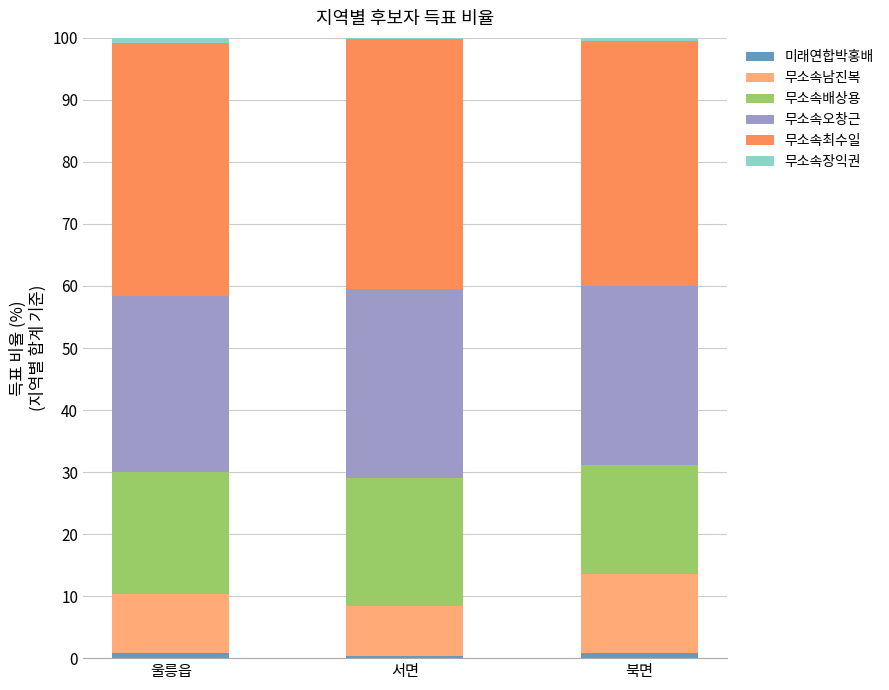

The value of 무소속남진복 at 서면 is 4.9. True or false?

False